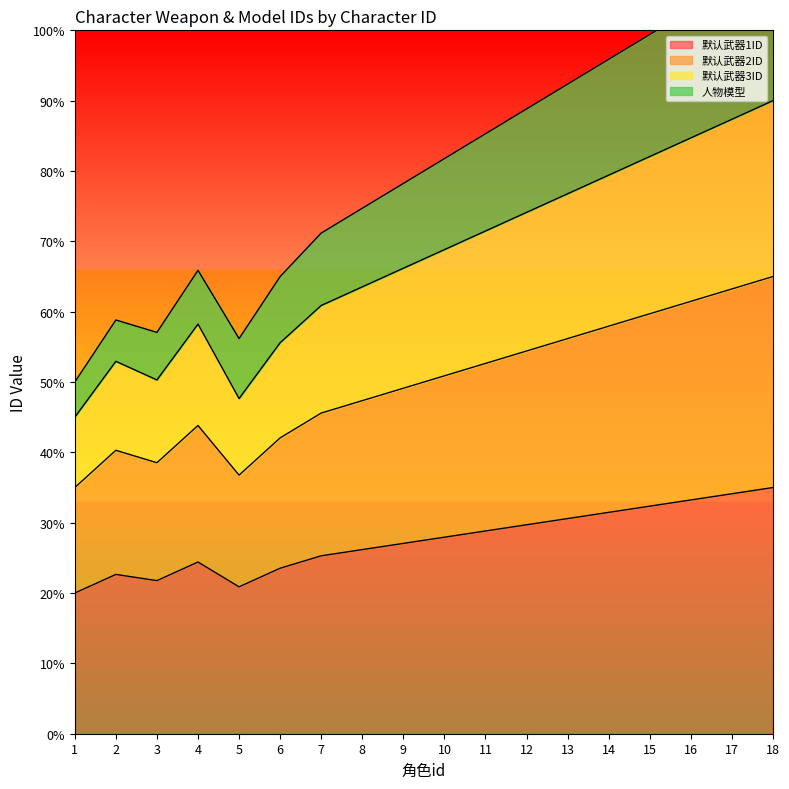

Is it true that 人物模型 equals 99.4 at 15?

True